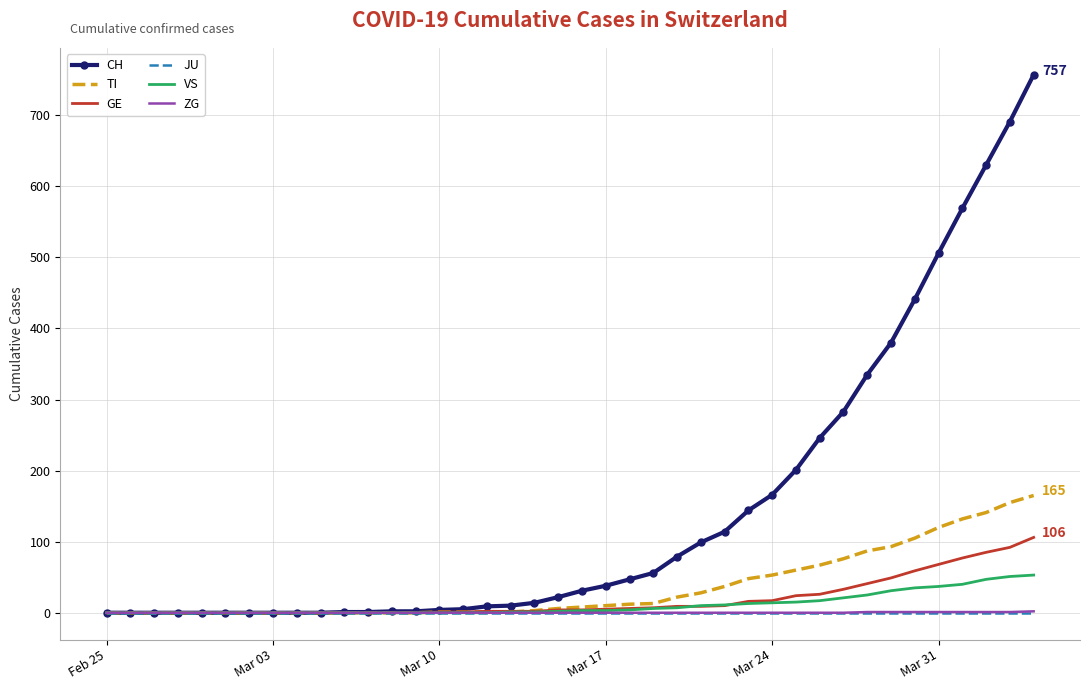

Count the number of categories in the chart.

40